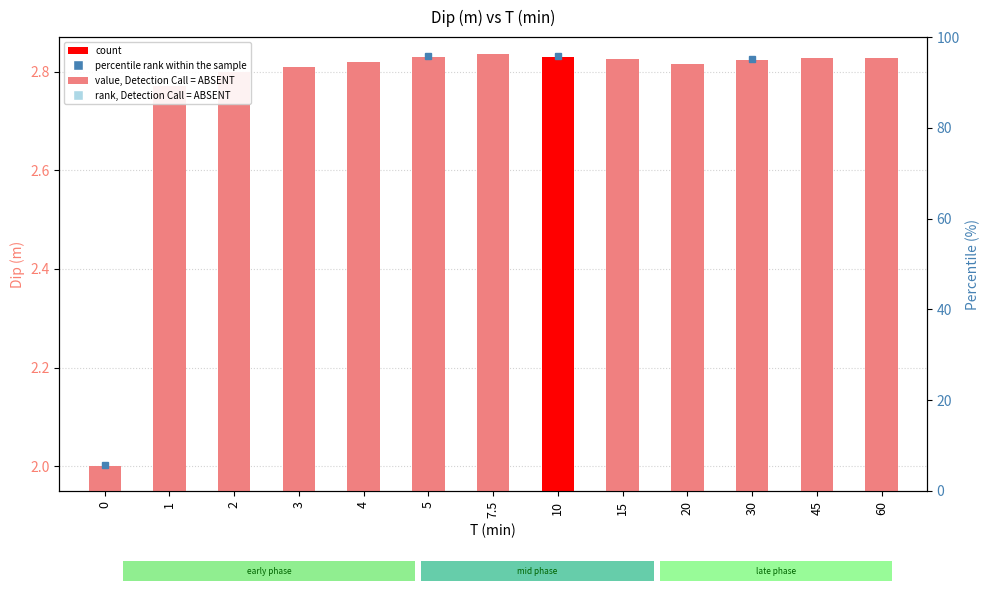

Rank the categories by value from highest to lowest.

7.5, 5, 10, 45, 60, 15, 30, 4, 20, 3, 2, 1, 0